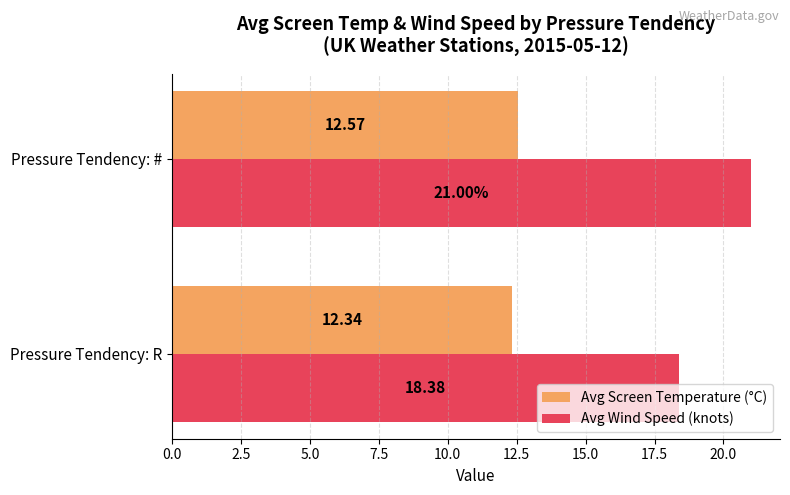

Where is Avg Screen Temperature (°C) nearest to the value 12?

Pressure Tendency: R